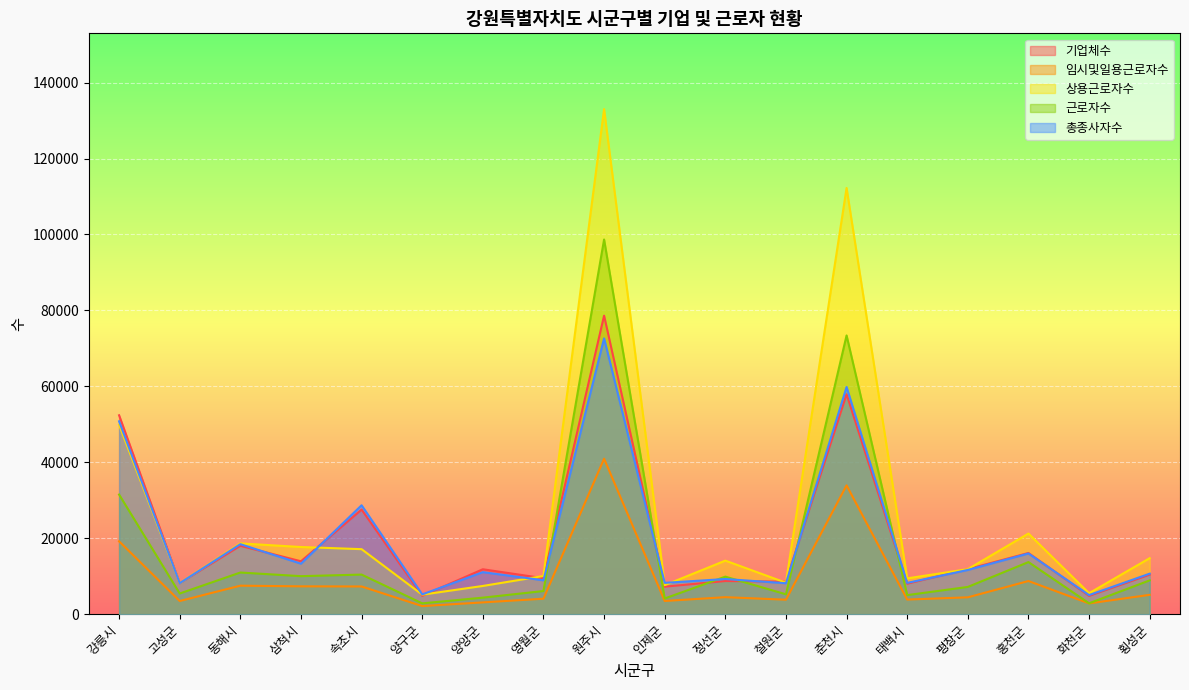

How many data points in 상용근로자수 are above 14095?

8